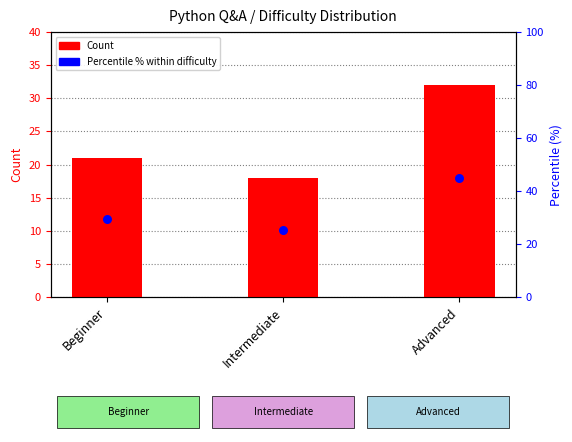

What are all the series names shown in the legend?

Count, Percentile %